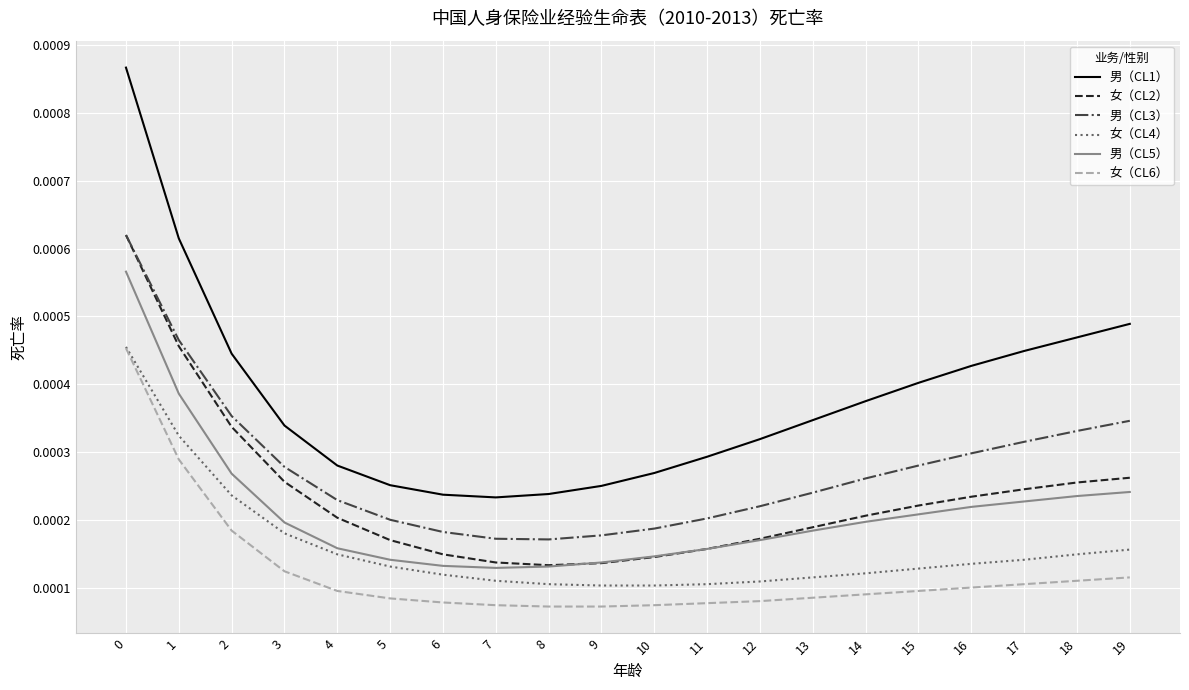

Is the value of 女（CL6） at 2 greater than the value of 男（CL1） at 8?

No